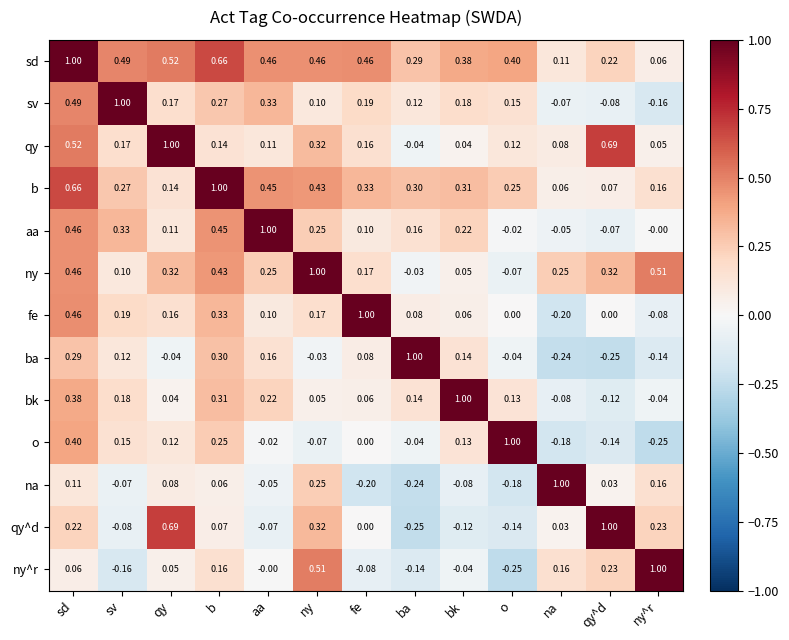

At b, list the series in order from smallest to largest.

na, qy^d, qy, ny^r, o, sv, ba, bk, fe, ny, aa, sd, b